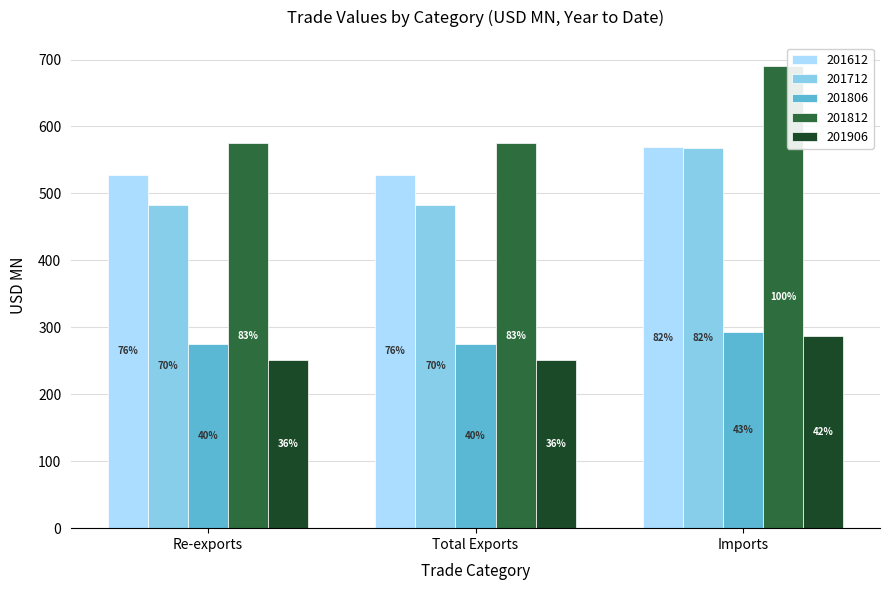

How many groups of bars are there?

3